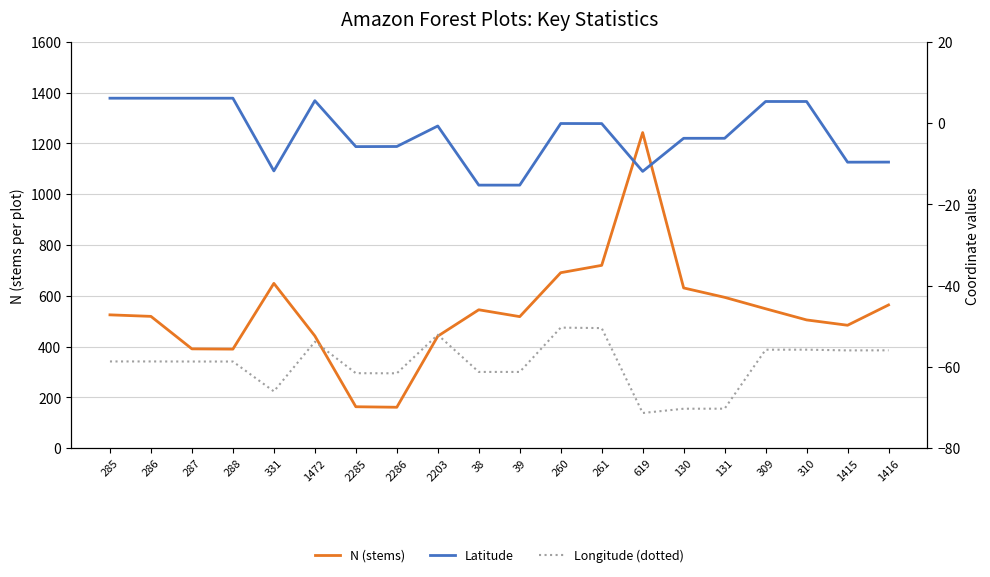

How many categories are shown in the chart?

20